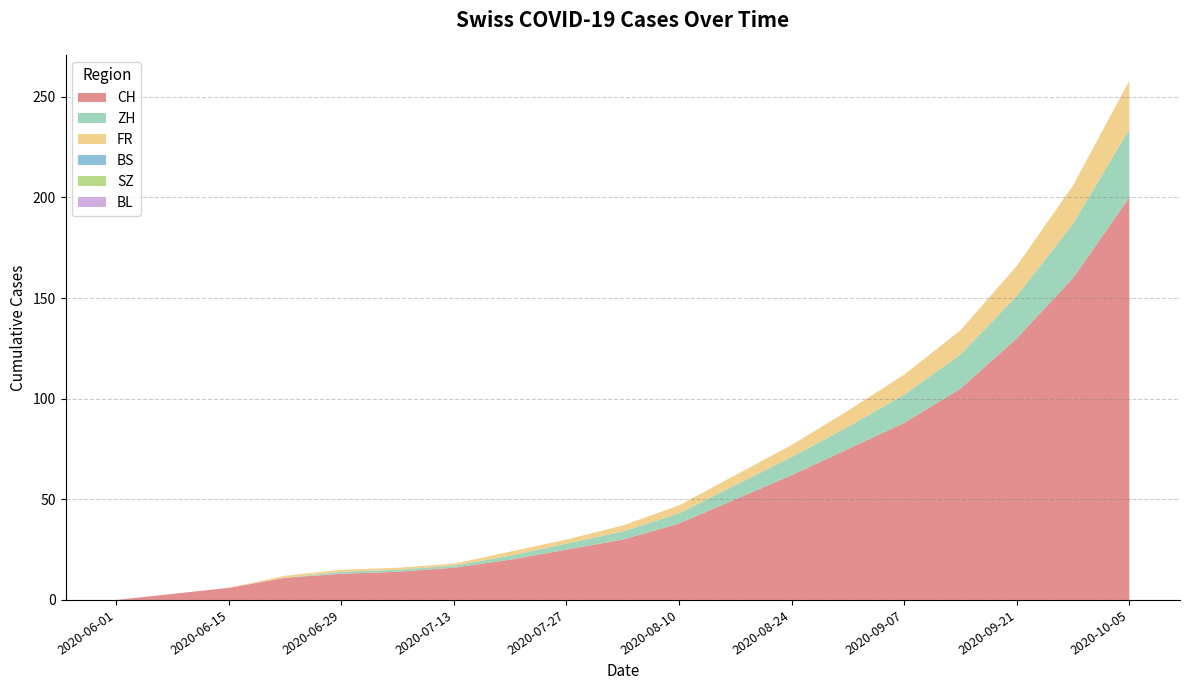

Reading left to right, what are all the values shown in this chart?

CH: 0	3	6	11	13	14	16	20	25	30	38	50	62	75	88	105	130	160	200
ZH: 0	0	0	0	1	1	1	2	3	4	5	7	9	11	14	17	21	27	34
FR: 0	0	0	1	1	1	1	2	2	3	4	5	6	8	10	12	15	19	24
BS: 0	0	0	0	0	0	0	0	0	0	0	0	0	0	0	0	0	0	0
SZ: 0	0	0	0	0	0	0	0	0	0	0	0	0	0	0	0	0	0	0
BL: 0	0	0	0	0	0	0	0	0	0	0	0	0	0	0	0	0	0	0